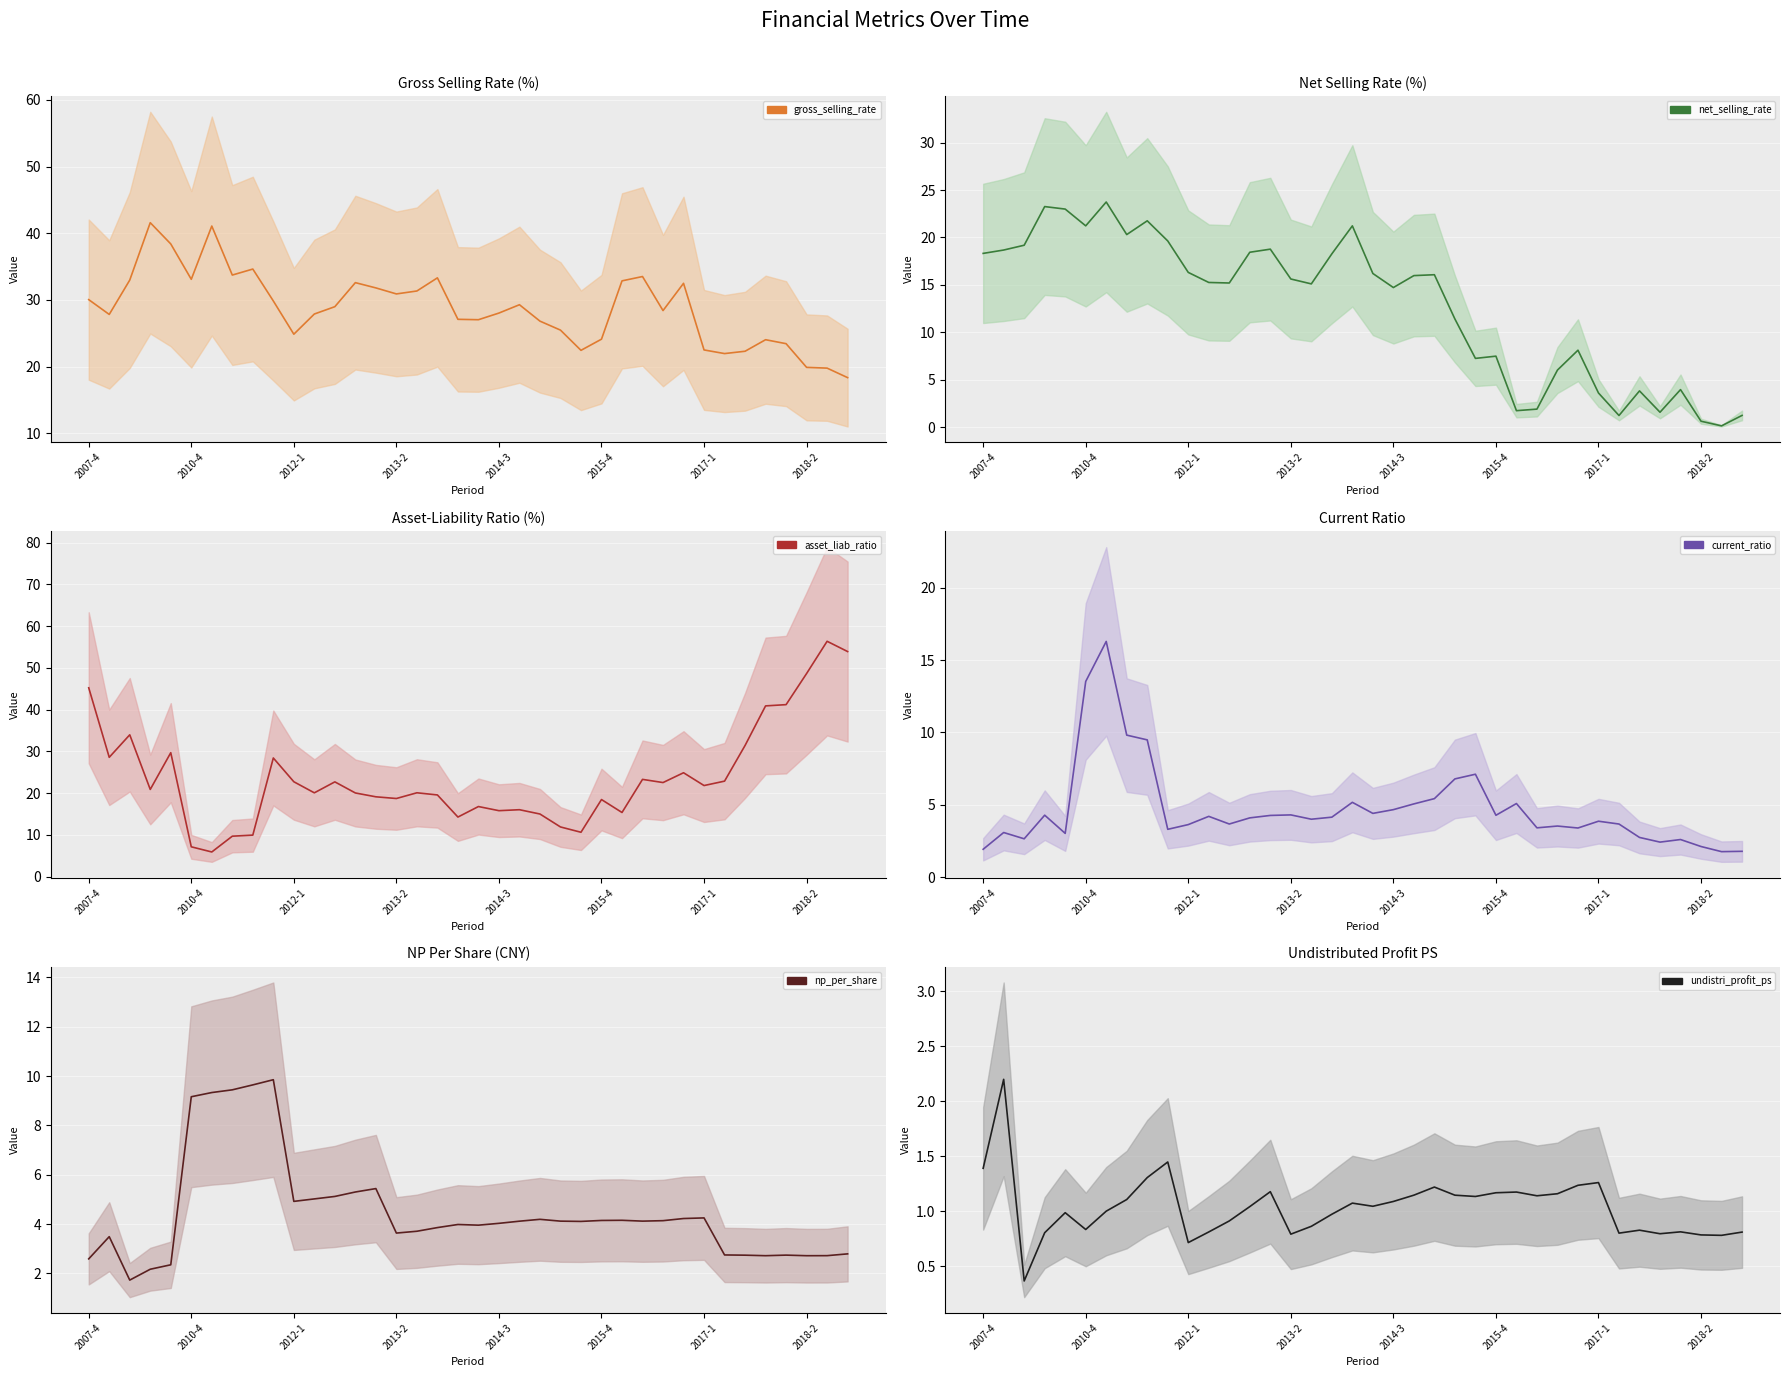

The np_per_share series shows 4.1 at 23. True or false?

True